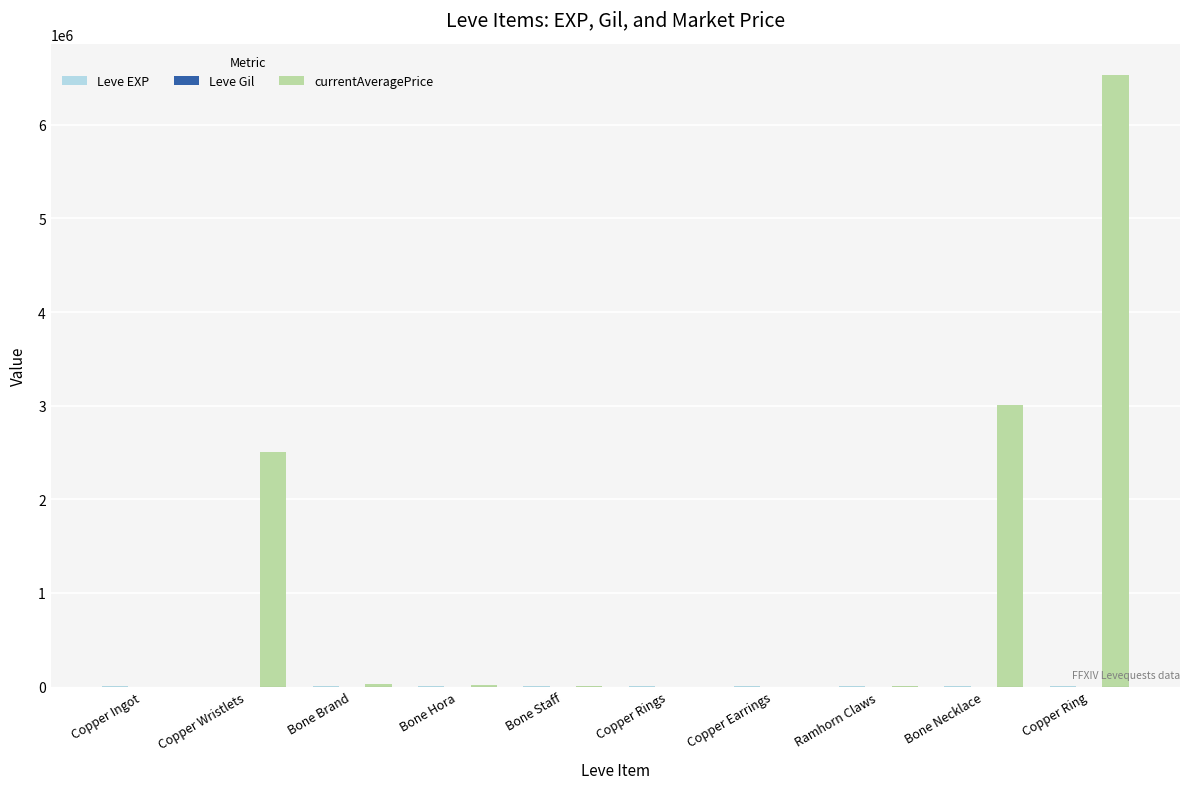

Which series has the largest total across all categories?

currentAveragePrice